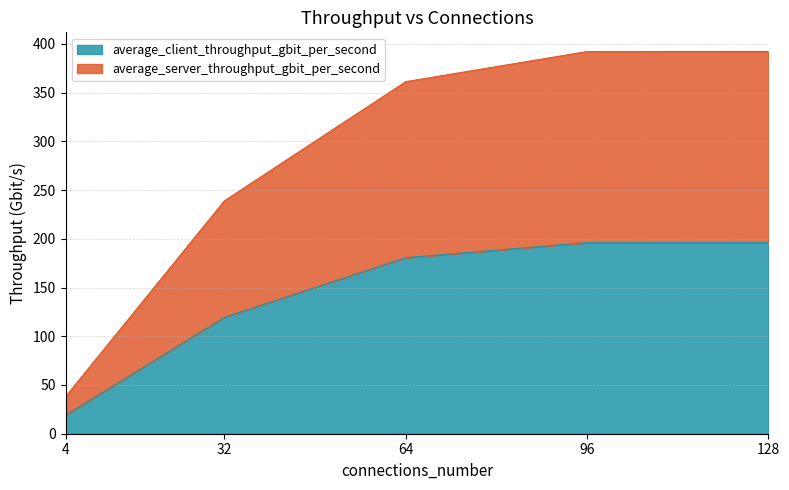

At which category does the chart reach its peak across all series?

128